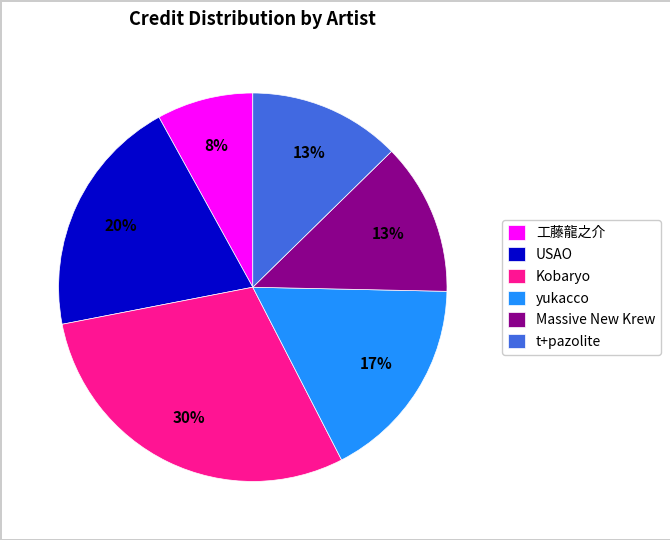

True or false: t+pazolite accounts for 23% of the total.

False